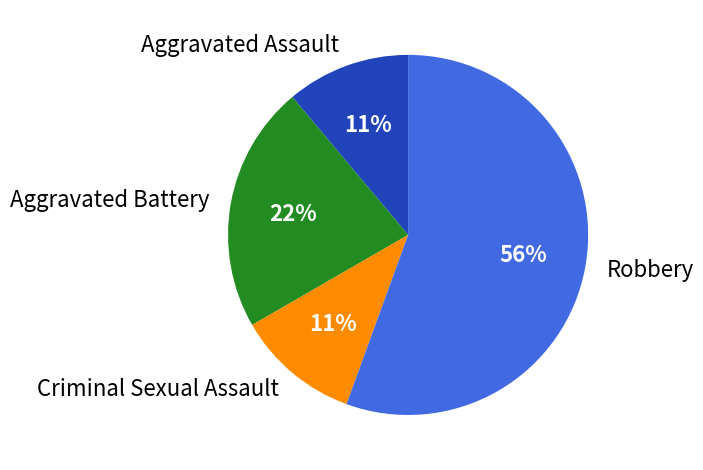

Does any single category account for the majority?

Yes